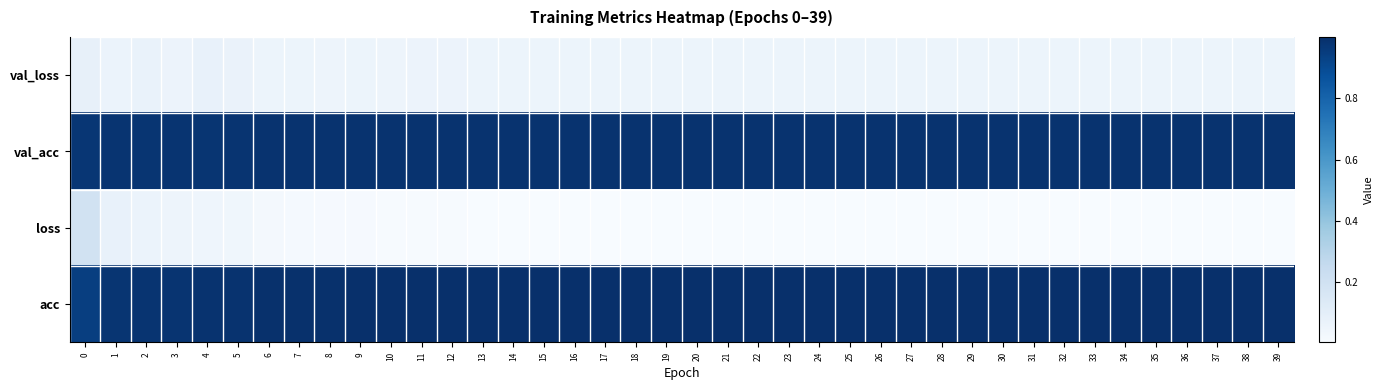

Reading left to right, transcribe all the data shown in this chart.

val_loss: 0=0.1	1=0.1	2=0.1	3=0.1	4=0.1	5=0.1	6=0.1	7=0.1	8=0.1	9=0.1	10=0.1	11=0.1	12=0.1	13=0.1	14=0.1	15=0.1	16=0.1	17=0.1	18=0.1	19=0.1	20=0.1	21=0.1	22=0.1	23=0.1	24=0.1	25=0.1	26=0.1	27=0.1	28=0.1	29=0.1	30=0.1	31=0.1	32=0.1	33=0.1	34=0.1	35=0.1	36=0.1	37=0.1	38=0.1	39=0.1
val_acc: 0=1.0	1=1.0	2=1.0	3=1.0	4=1.0	5=1.0	6=1.0	7=1.0	8=1.0	9=1.0	10=1.0	11=1.0	12=1.0	13=1.0	14=1.0	15=1.0	16=1.0	17=1.0	18=1.0	19=1.0	20=1.0	21=1.0	22=1.0	23=1.0	24=1.0	25=1.0	26=1.0	27=1.0	28=1.0	29=1.0	30=1.0	31=1.0	32=1.0	33=1.0	34=1.0	35=1.0	36=1.0	37=1.0	38=1.0	39=1.0
loss: 0=0.2	1=0.1	2=0.1	3=0.1	4=0.0	5=0.0	6=0.0	7=0.0	8=0.0	9=0.0	10=0.0	11=0.0	12=0.0	13=0.0	14=0.0	15=0.0	16=0.0	17=0.0	18=0.0	19=0.0	20=0.0	21=0.0	22=0.0	23=0.0	24=0.0	25=0.0	26=0.0	27=0.0	28=0.0	29=0.0	30=0.0	31=0.0	32=0.0	33=0.0	34=0.0	35=0.0	36=0.0	37=0.0	38=0.0	39=0.0
acc: 0=0.9	1=1.0	2=1.0	3=1.0	4=1.0	5=1.0	6=1.0	7=1.0	8=1.0	9=1.0	10=1.0	11=1.0	12=1.0	13=1.0	14=1.0	15=1.0	16=1.0	17=1.0	18=1.0	19=1.0	20=1.0	21=1.0	22=1.0	23=1.0	24=1.0	25=1.0	26=1.0	27=1.0	28=1.0	29=1.0	30=1.0	31=1.0	32=1.0	33=1.0	34=1.0	35=1.0	36=1.0	37=1.0	38=1.0	39=1.0